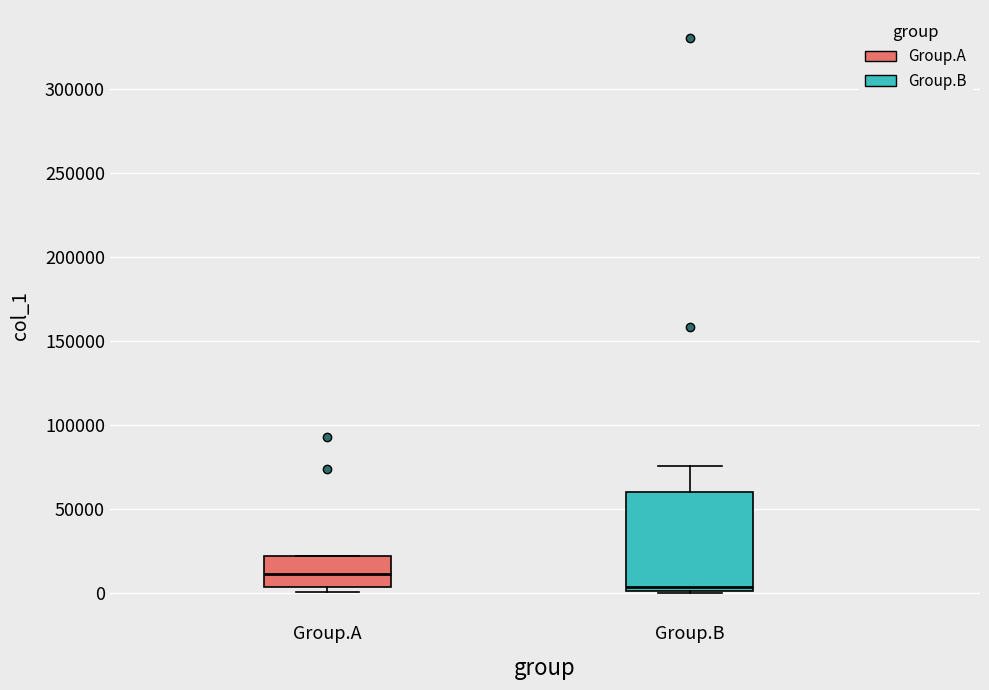

Reading left to right, transcribe this box plot: for each box, give where its median line is, the range the box spans, and where its two whiskers end, as read against the y-axis. The values are not printed on the chart, so give them approximately, as read against the axis.

Group.A: median 10000, box 5000 to 20000, whiskers 0 to 20000
Group.B: median 5000, box 0 to 60000, whiskers 0 to 75000